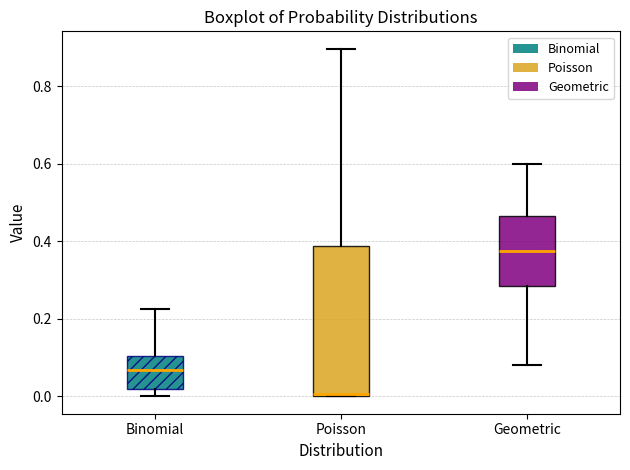

Where is the upper edge of the box for Poisson on the y-axis? The values are not printed on the chart, so give them approximately, as read against the axis.

0.38